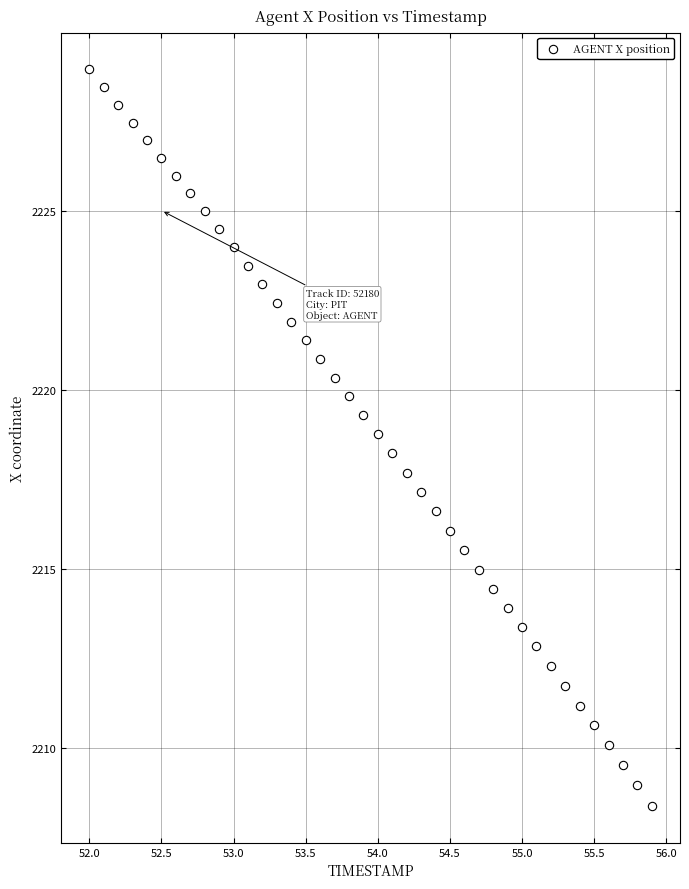

What is the range of X values (max minus min)?

3.9